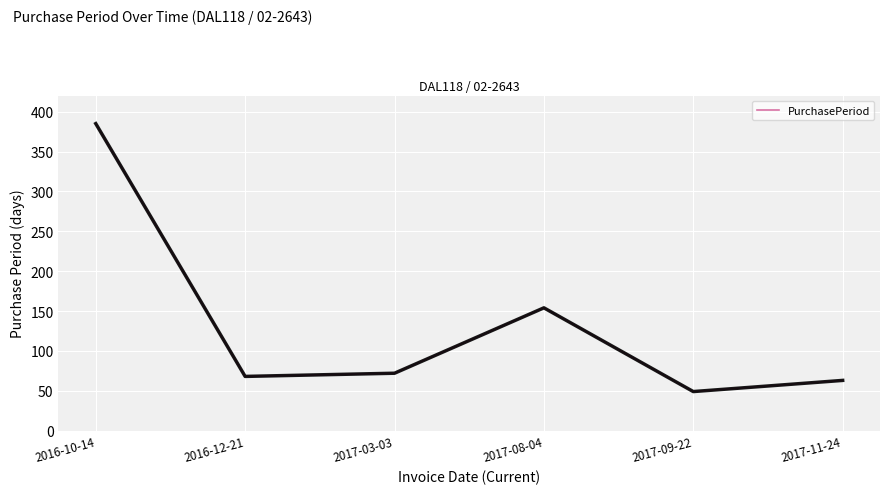

The value at 2017-03-03 is 33. True or false?

False